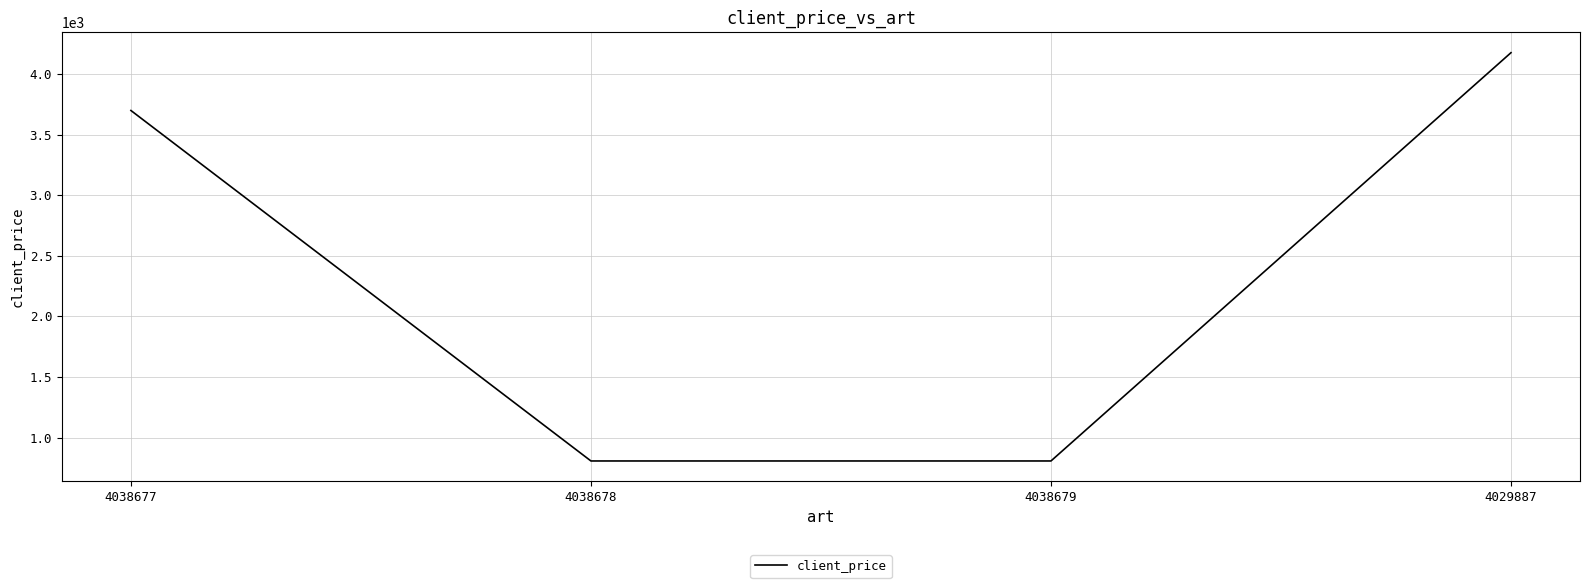

What is the difference between the maximum and minimum values?

3370.4